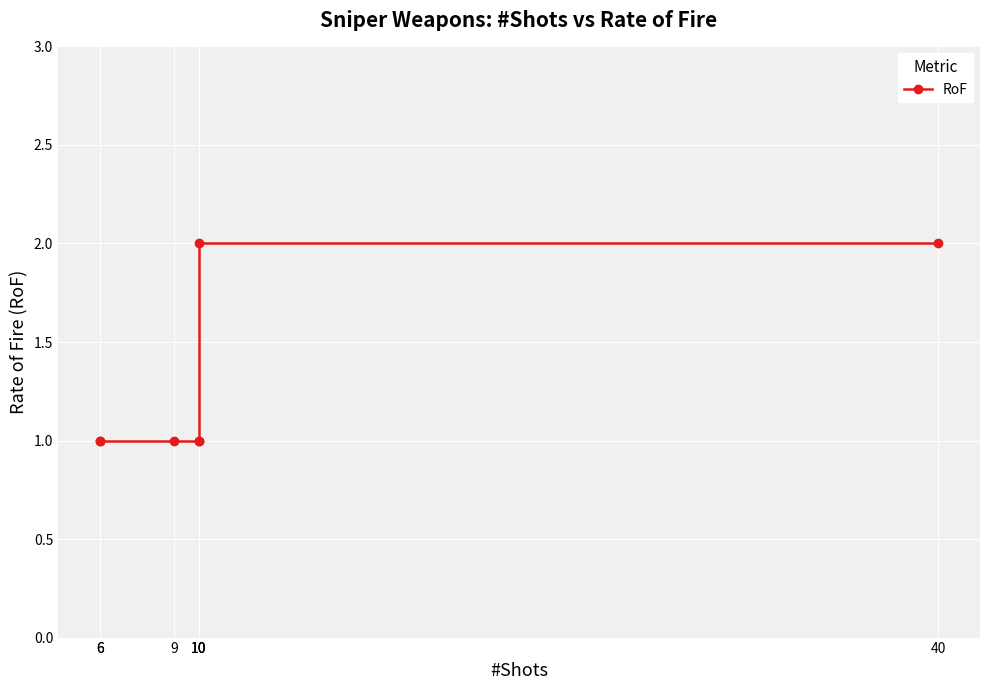

Does the chart display data point markers on the line(s)?

Yes